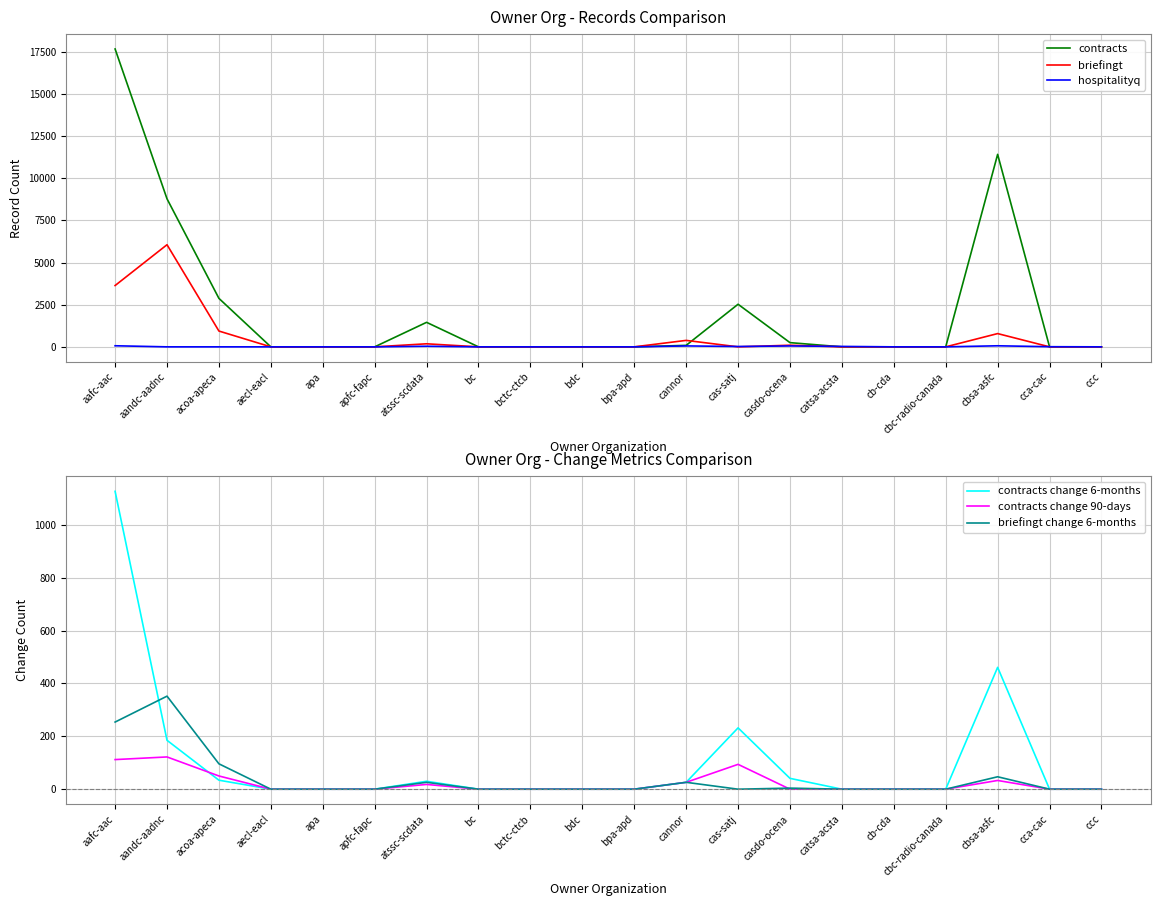

What is the greatest value displayed?

17669